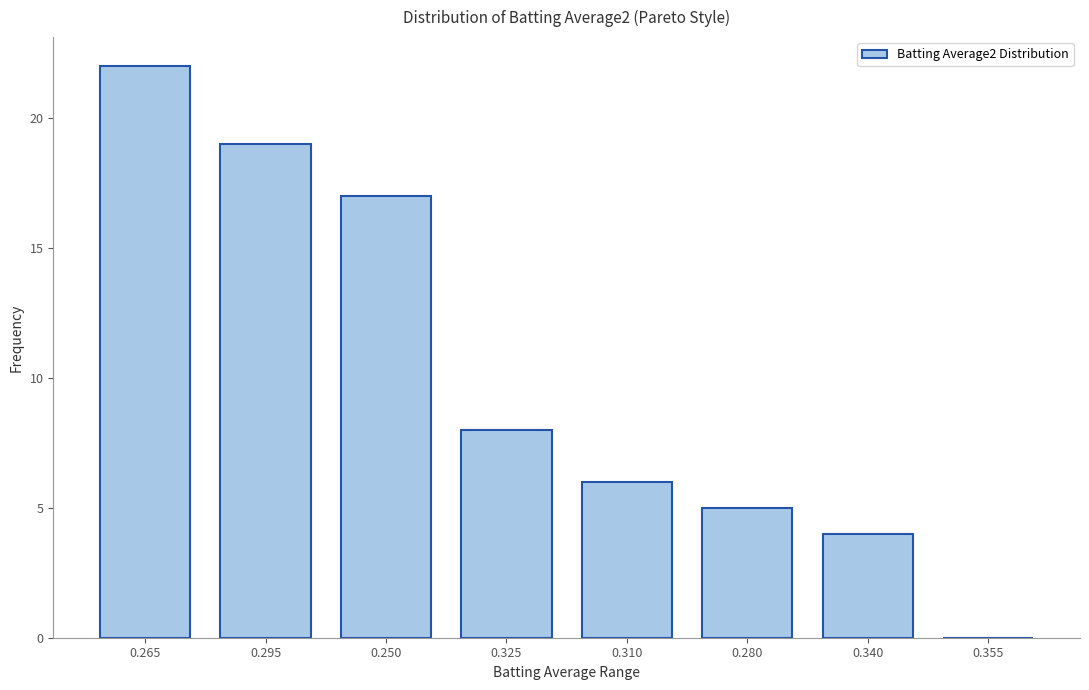

Reading right to left, extract all data points from this chart.

0.355=0	0.340=4	0.280=5	0.310=6	0.325=8	0.250=17	0.295=19	0.265=22